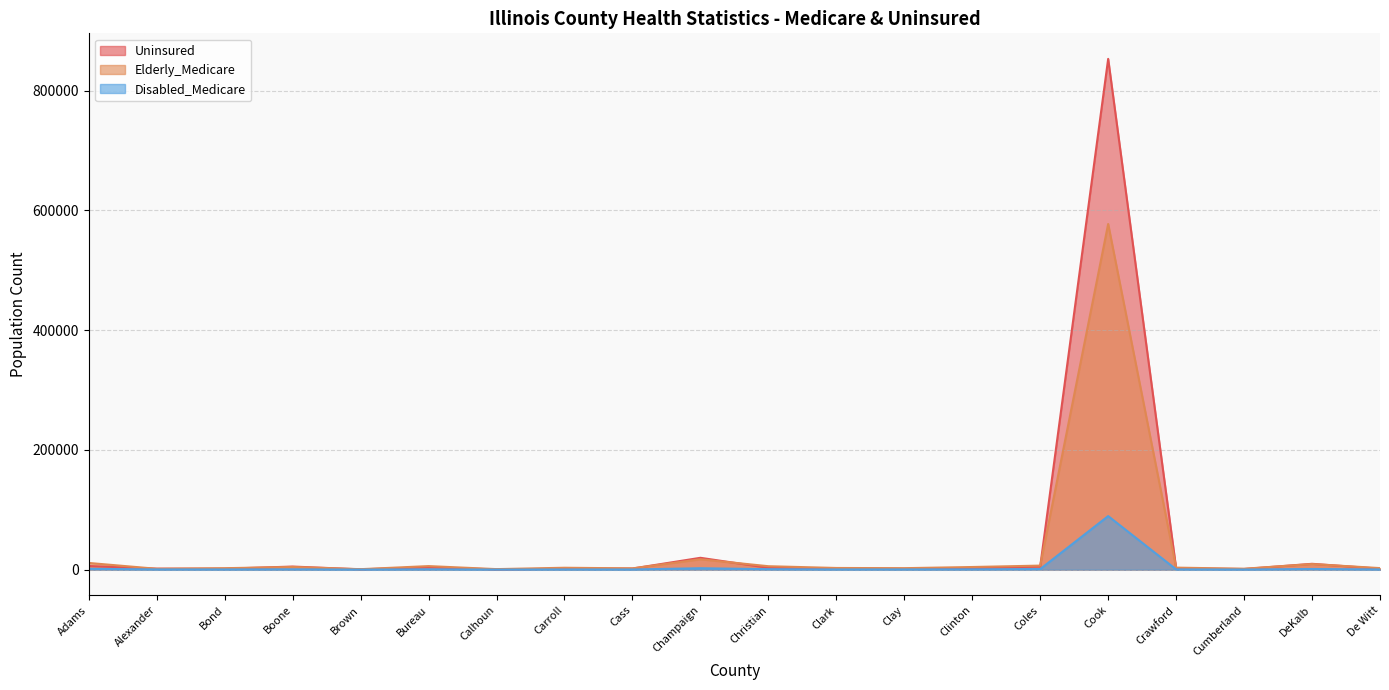

What is the total value across all series at Boone?

10383